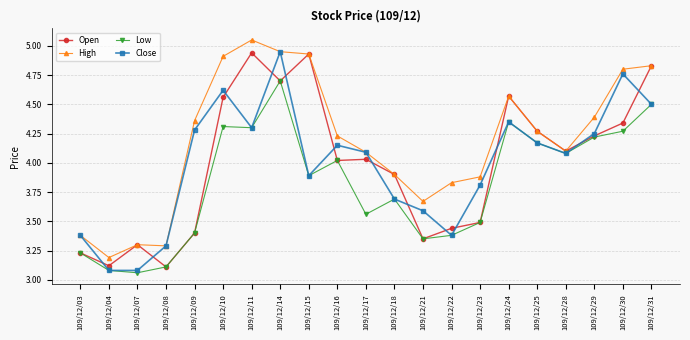

At which category does Open reach its first local valley?

109/12/04